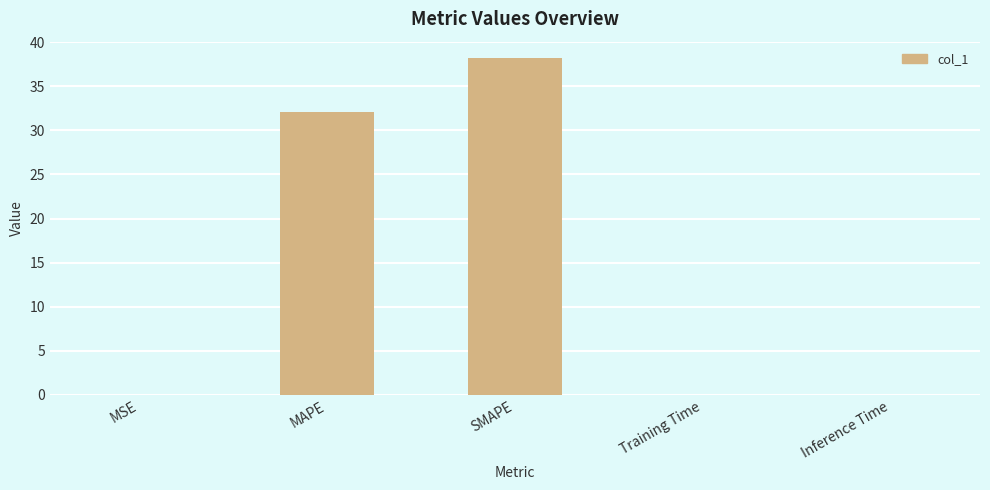

True or false: the data shows 0.0 at Inference Time.

True